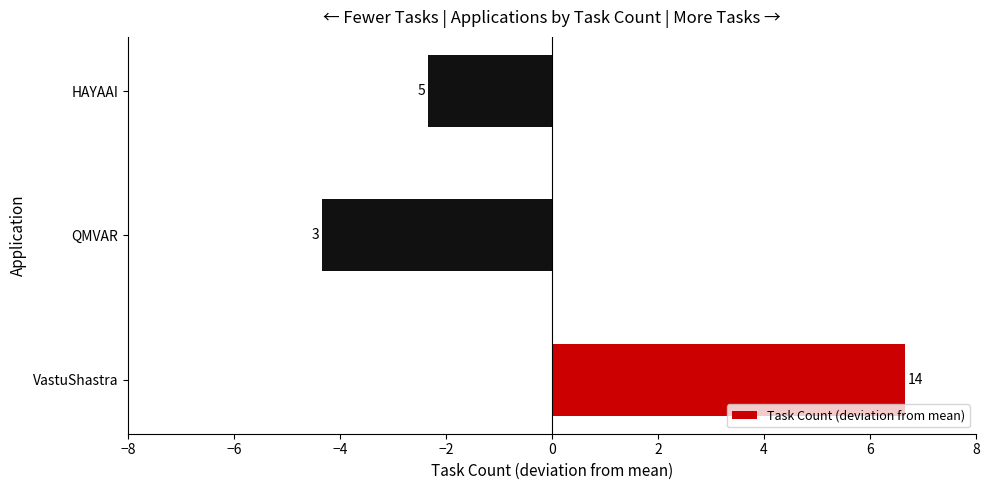

Does the chart contain stacked bars?

No